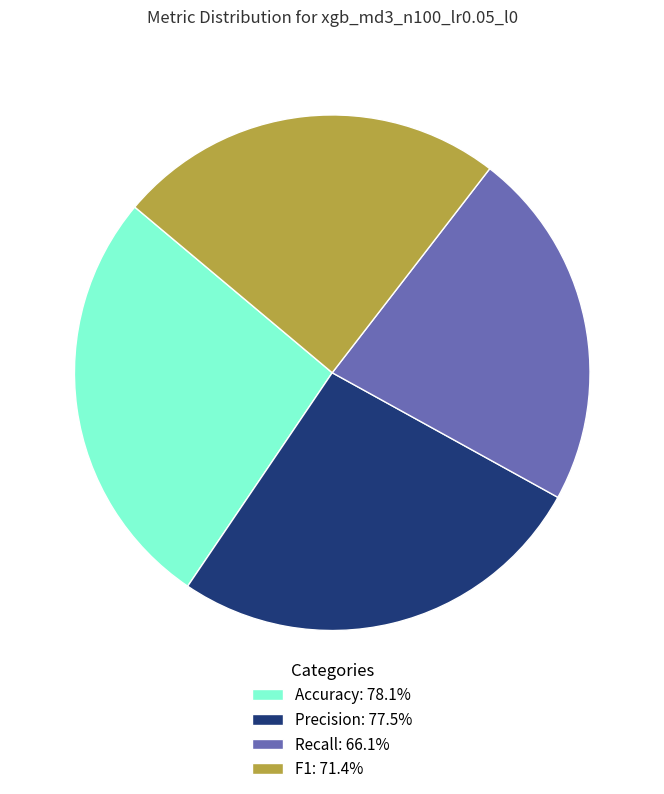

Is it true that Recall is 13% of the pie?

False